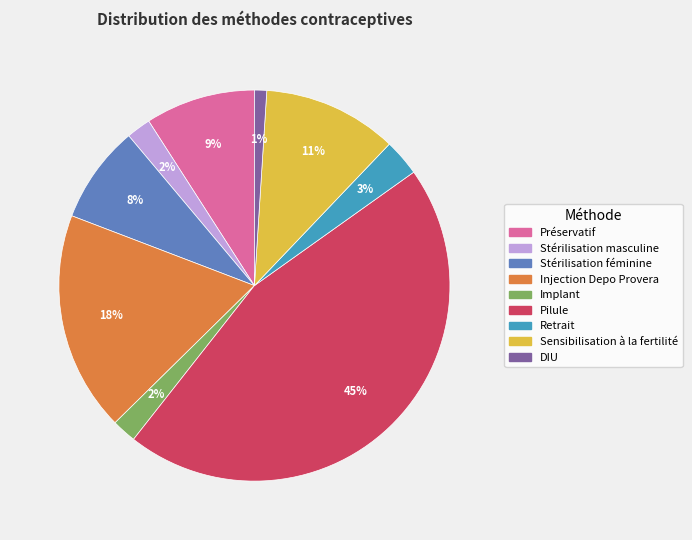

Between DIU and Retrait, which is larger?

Retrait